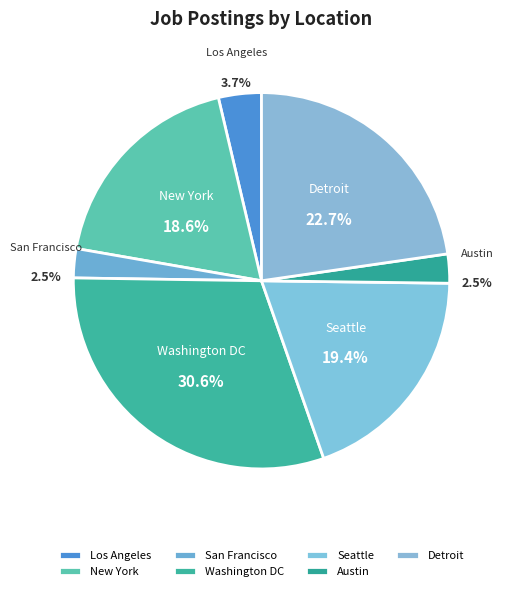

What portion of the pie excludes Los Angeles?

96.3%